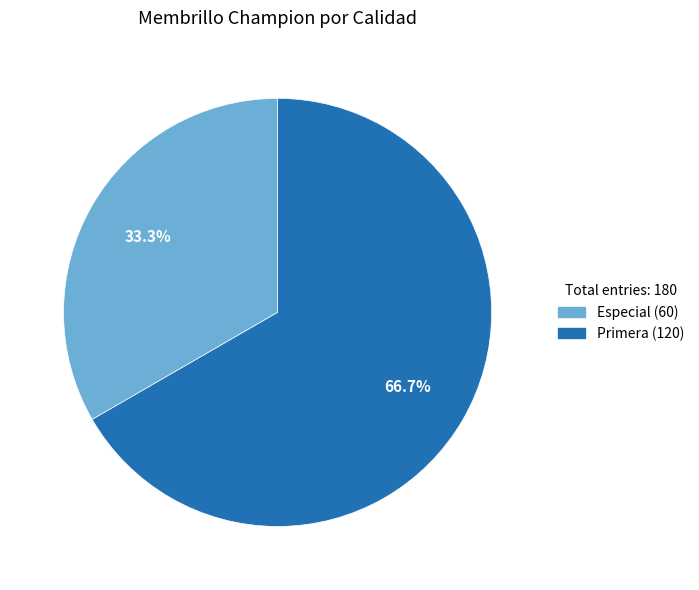

To the nearest percent, what is the combined percentage of Especial and Primera?

100%